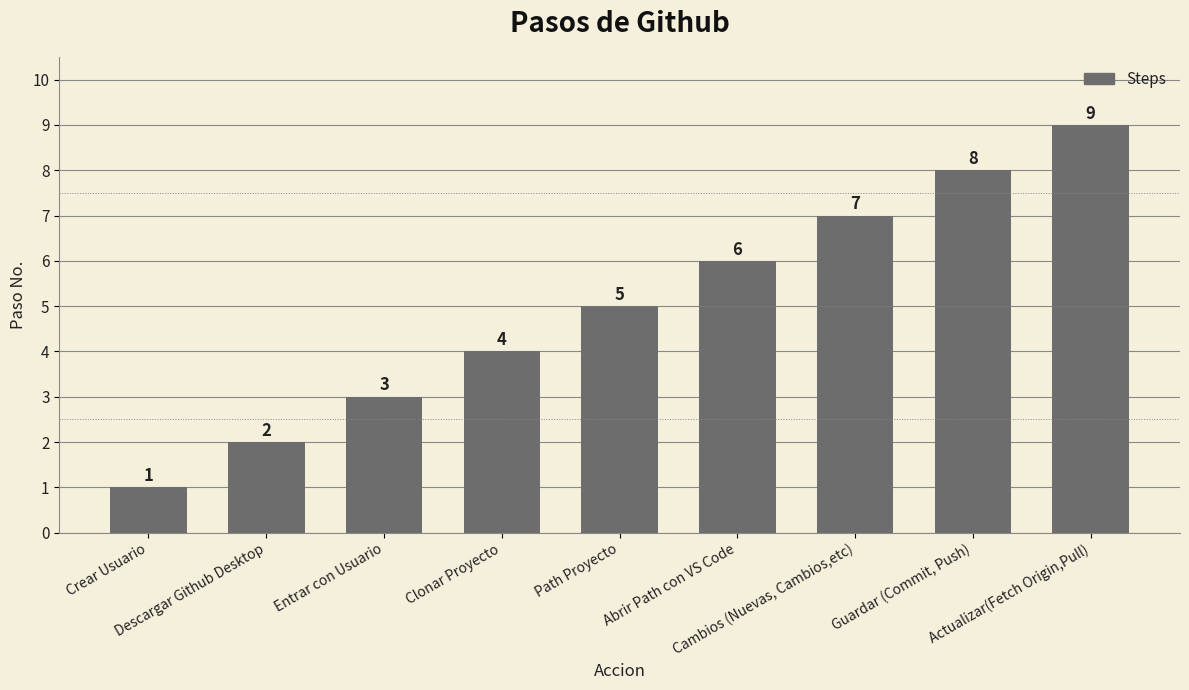

Rank the categories by value from highest to lowest.

Actualizar(Fetch Origin,Pull), Guardar (Commit, Push), Cambios (Nuevas, Cambios,etc), Abrir Path con VS Code, Path Proyecto, Clonar Proyecto, Entrar con Usuario, Descargar Github Desktop, Crear Usuario